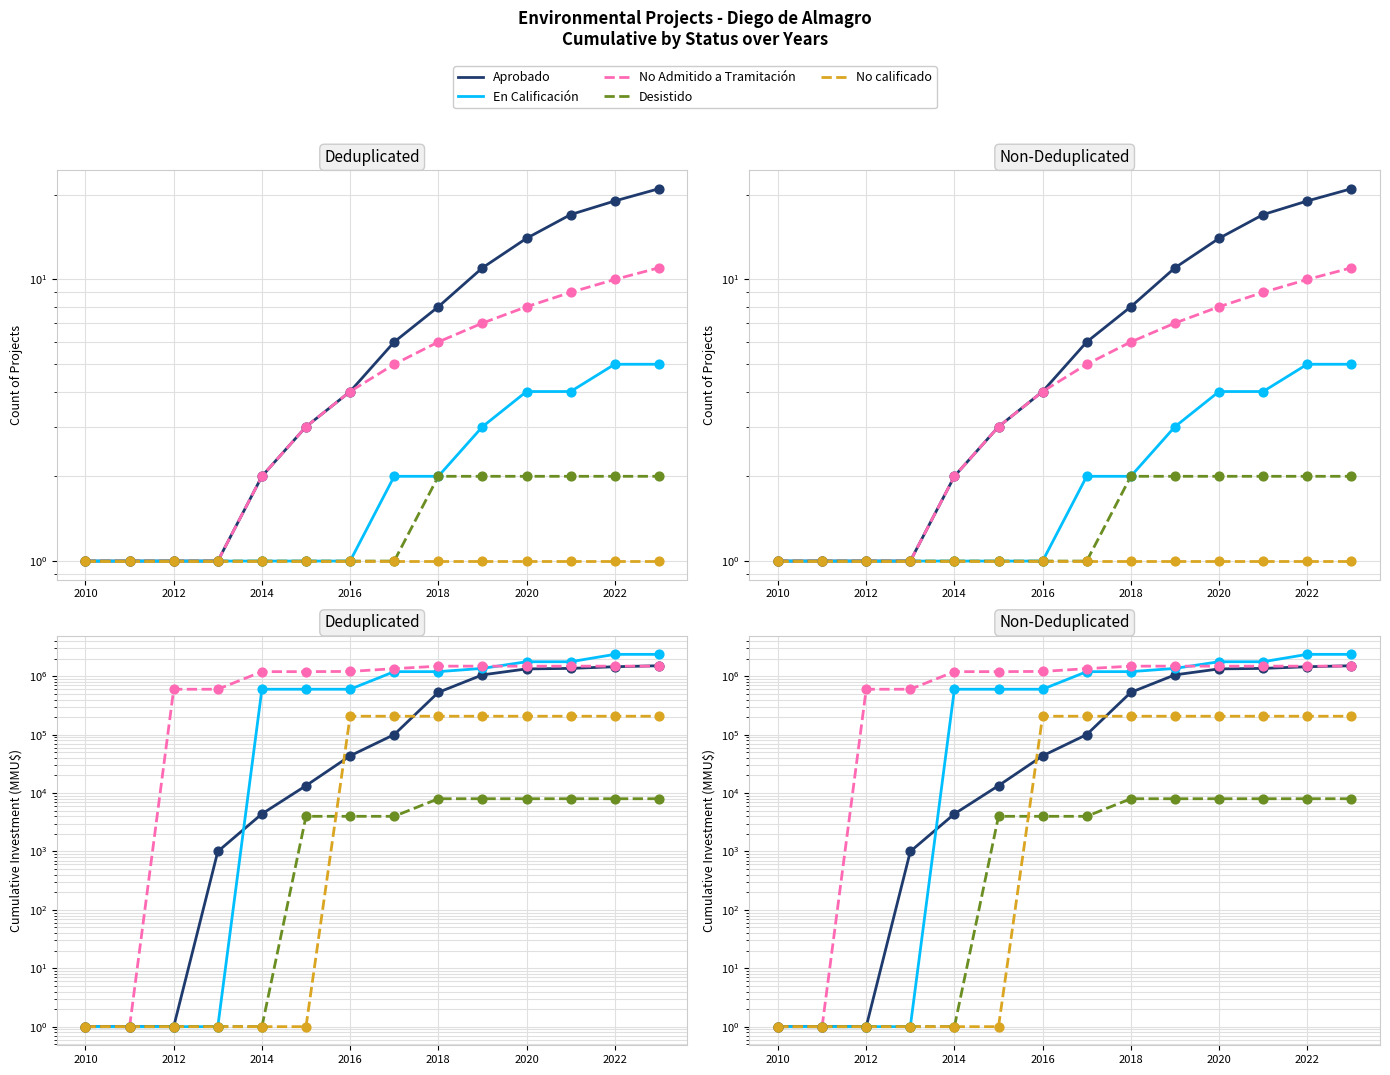

Which series reaches the minimum Y coordinate?

Aprobado